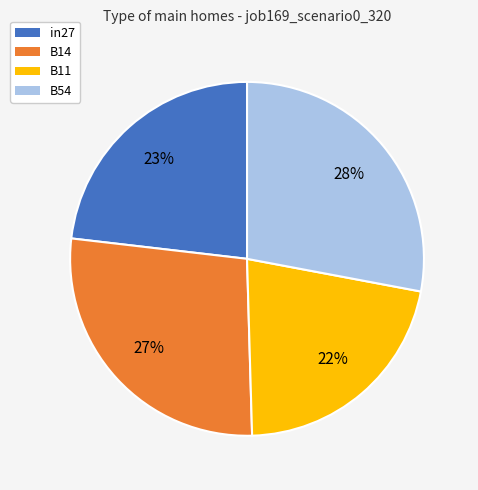

How many segments does this pie chart have?

4